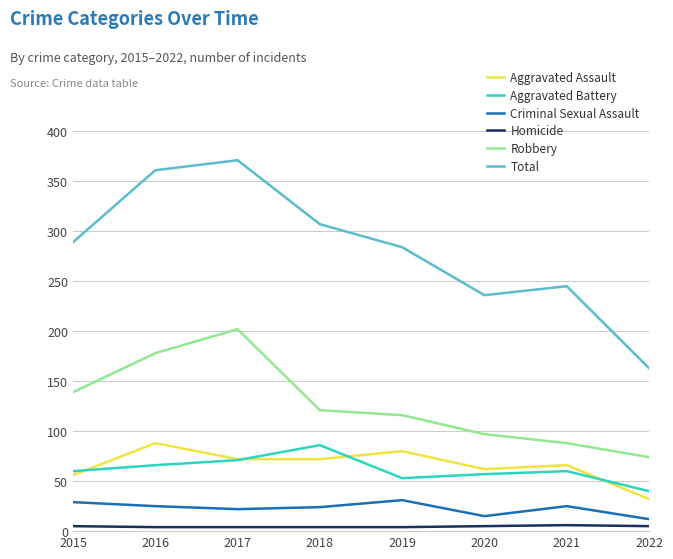

True or false: Robbery and Criminal Sexual Assault intersect in this chart.

False